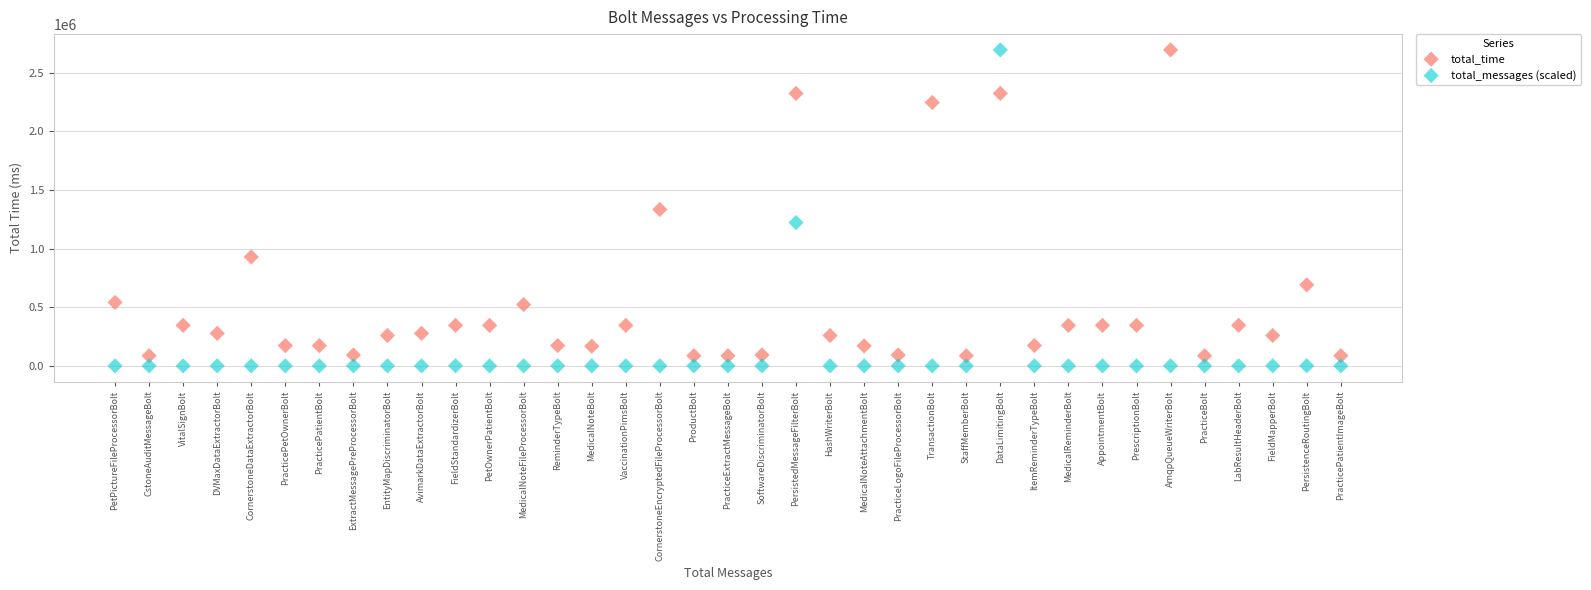

Across all data points, what is the range of Y values (max minus min)?

2694803.5